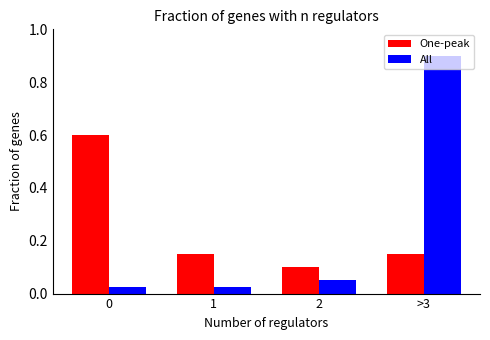

What is the total value across all series at 0?

0.6